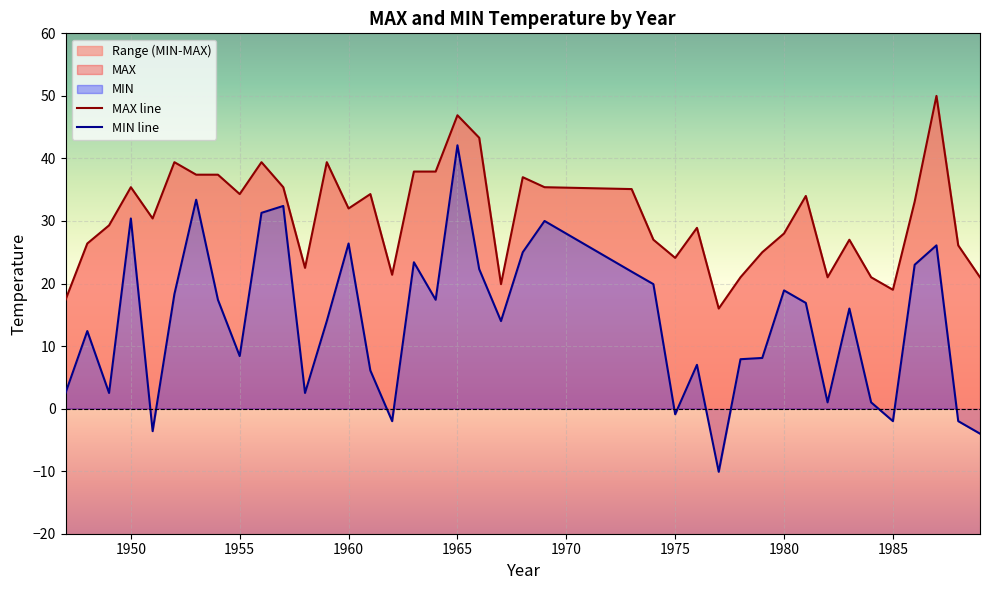

True or false: MAX line and MIN line cross at least once.

False